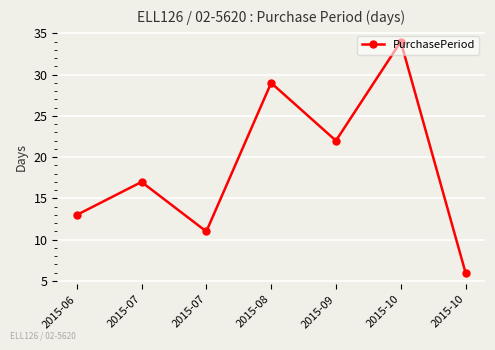

List the labels in order of value, smallest first.

2015-10, 2015-07, 2015-06, 2015-07, 2015-09, 2015-08, 2015-10